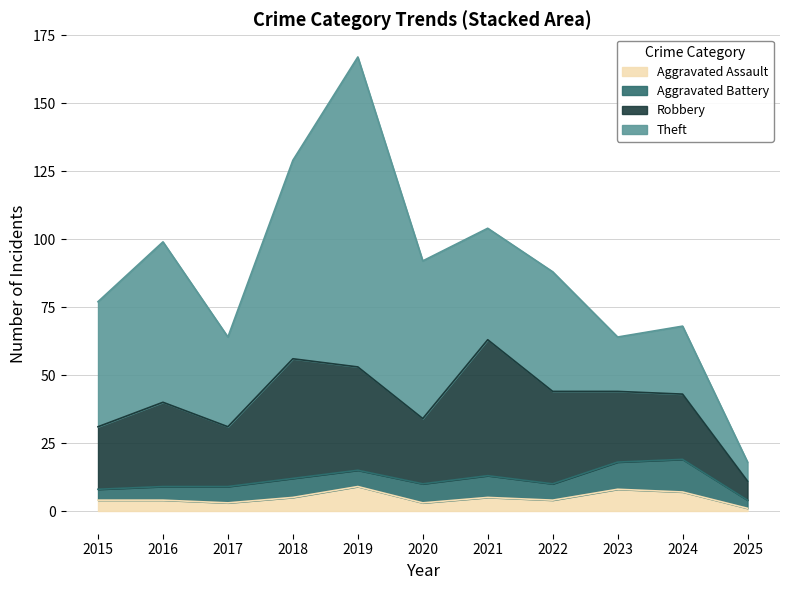

Reading left to right, what are all the values shown in this chart?

Aggravated Assault: 4	4	3	5	9	3	5	4	8	7	1
Aggravated Battery: 4	5	6	7	6	7	8	6	10	12	3
Robbery: 23	31	22	44	38	24	50	34	26	24	7
Theft: 46	59	33	73	114	58	41	44	20	25	7